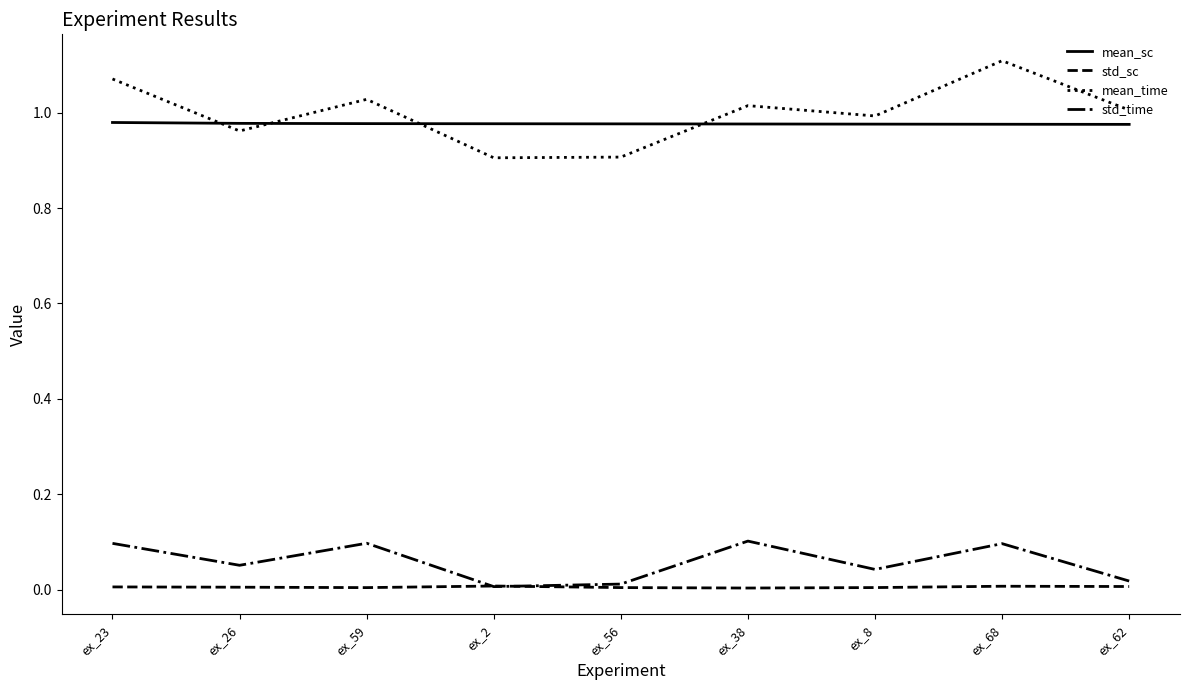

Is it true that std_time equals 0.1 at ex_38?

True